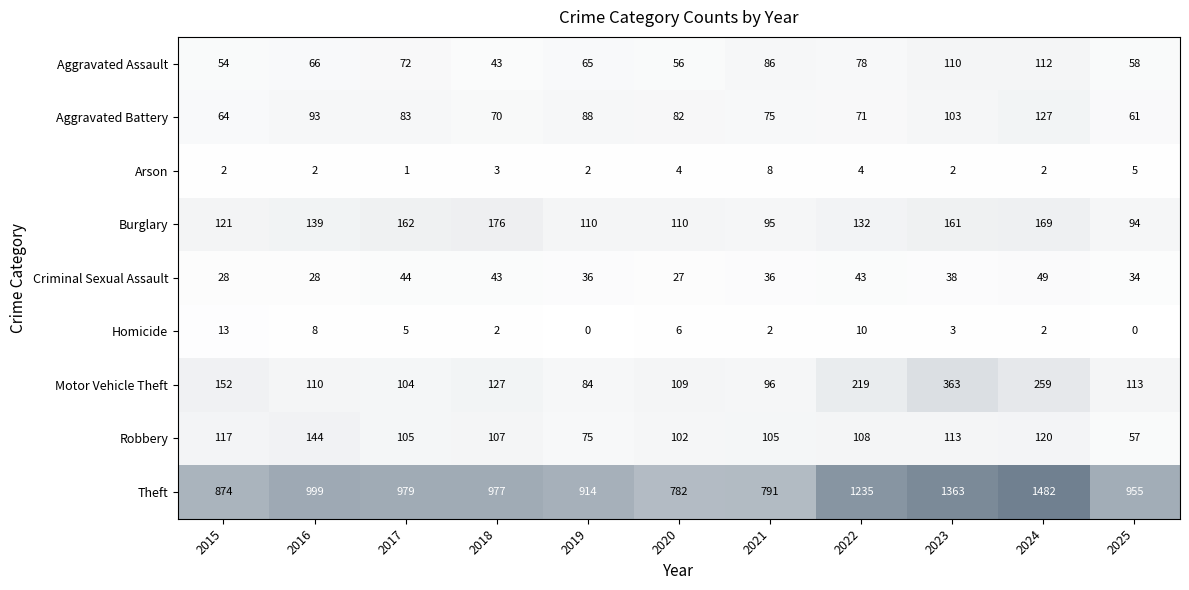

Which series has the largest range (max minus min)?

Theft